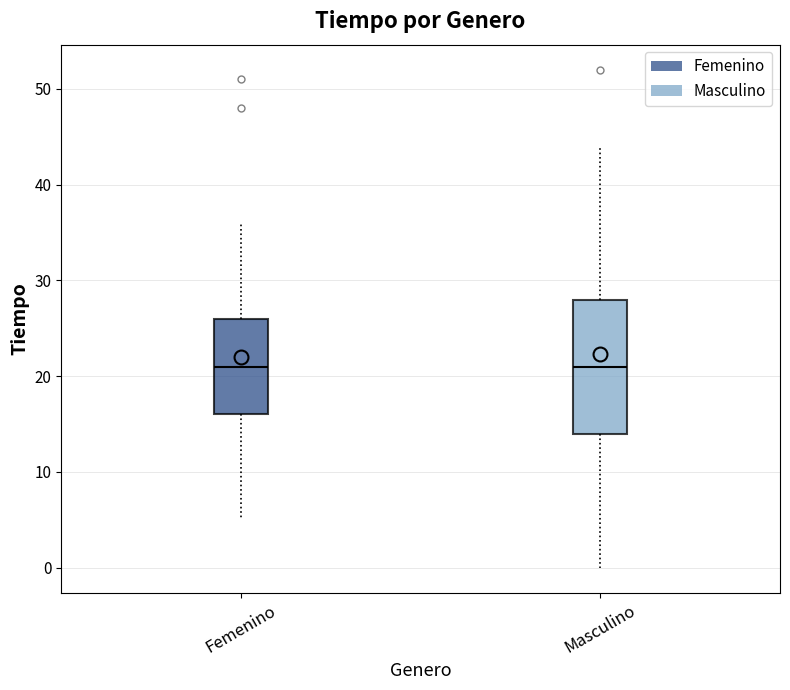

Comparing the boxes themselves (not the whiskers), which one is the tallest?

Masculino